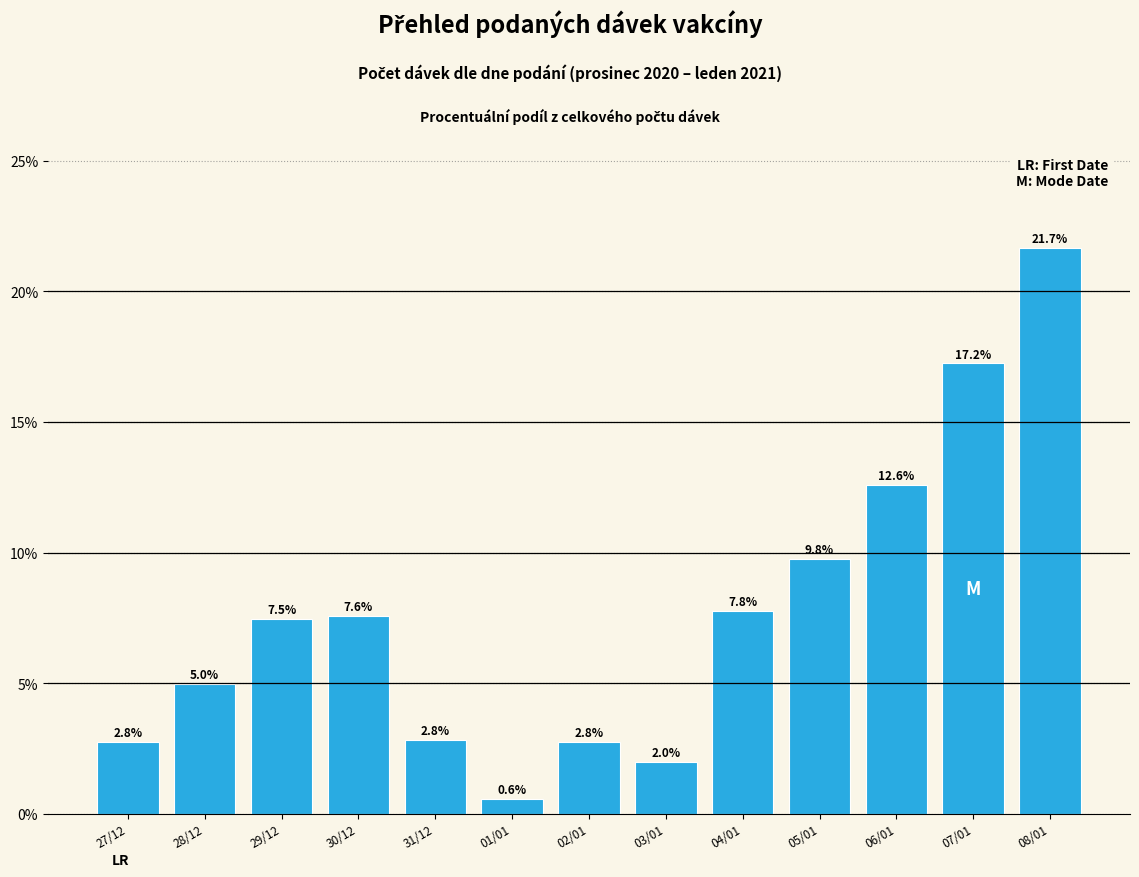

The chart shows a value of 2.0 at 03/01. True or false?

True